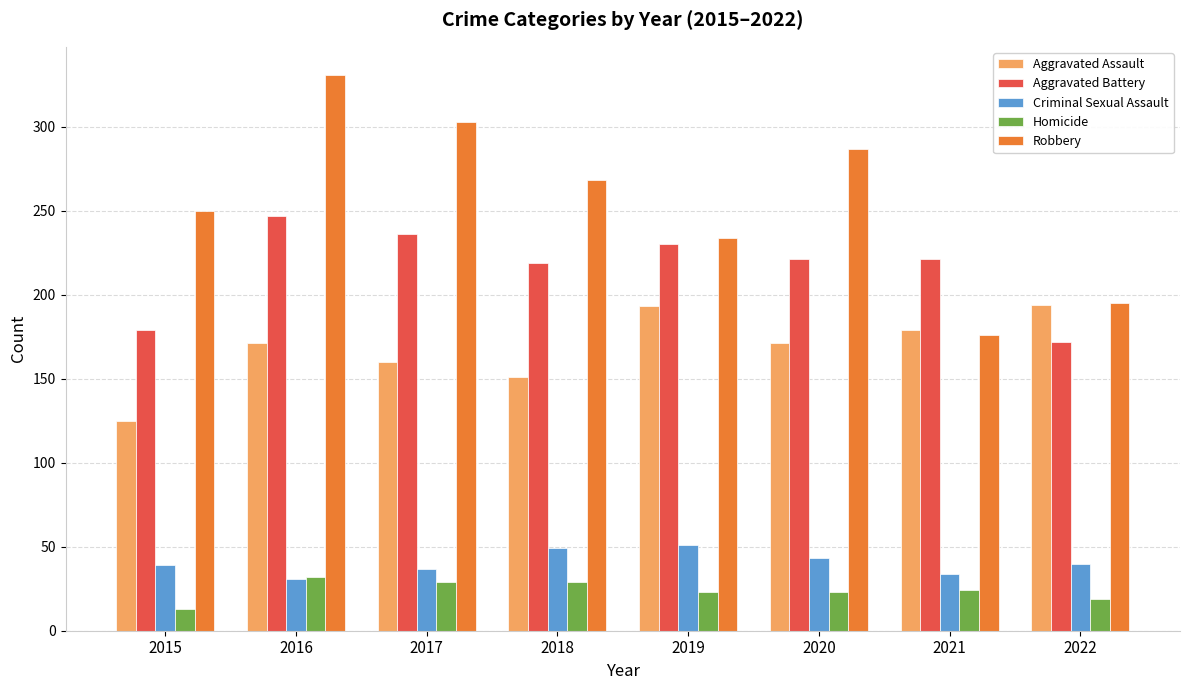

Is the value of Aggravated Assault at 2022 greater than the value of Homicide at 2021?

Yes